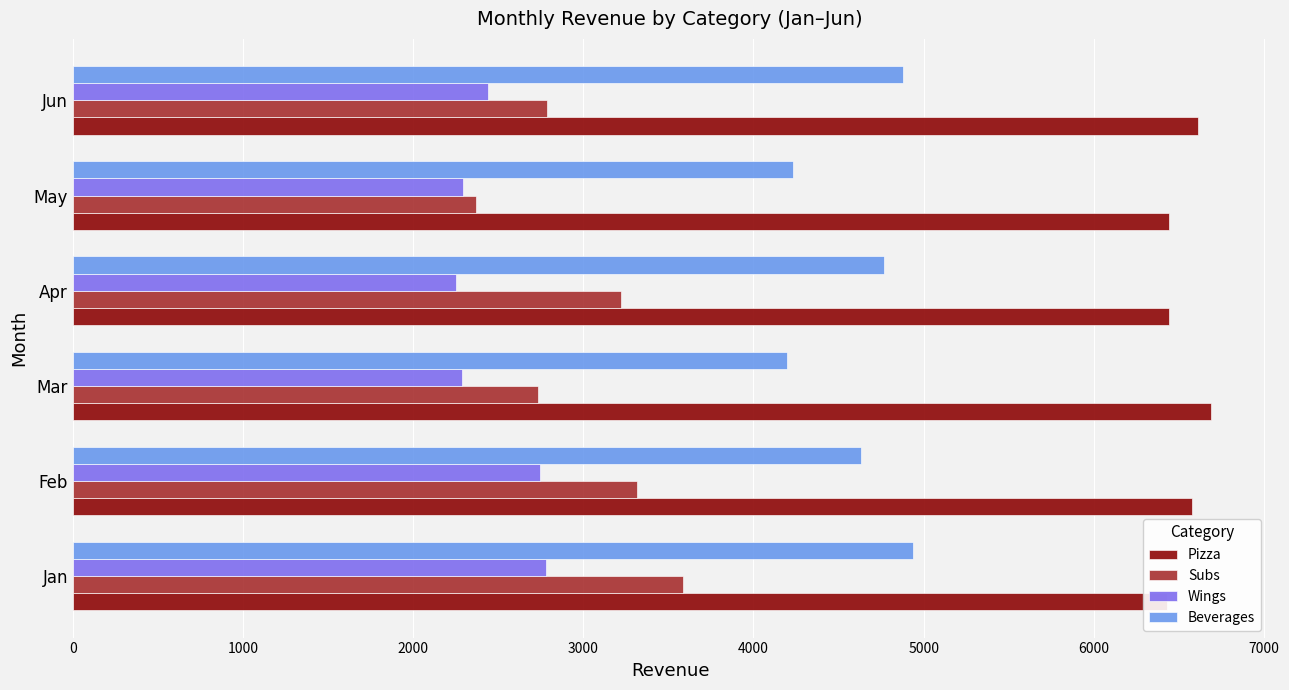

Which series changed the most between Jan and Jun?

Subs